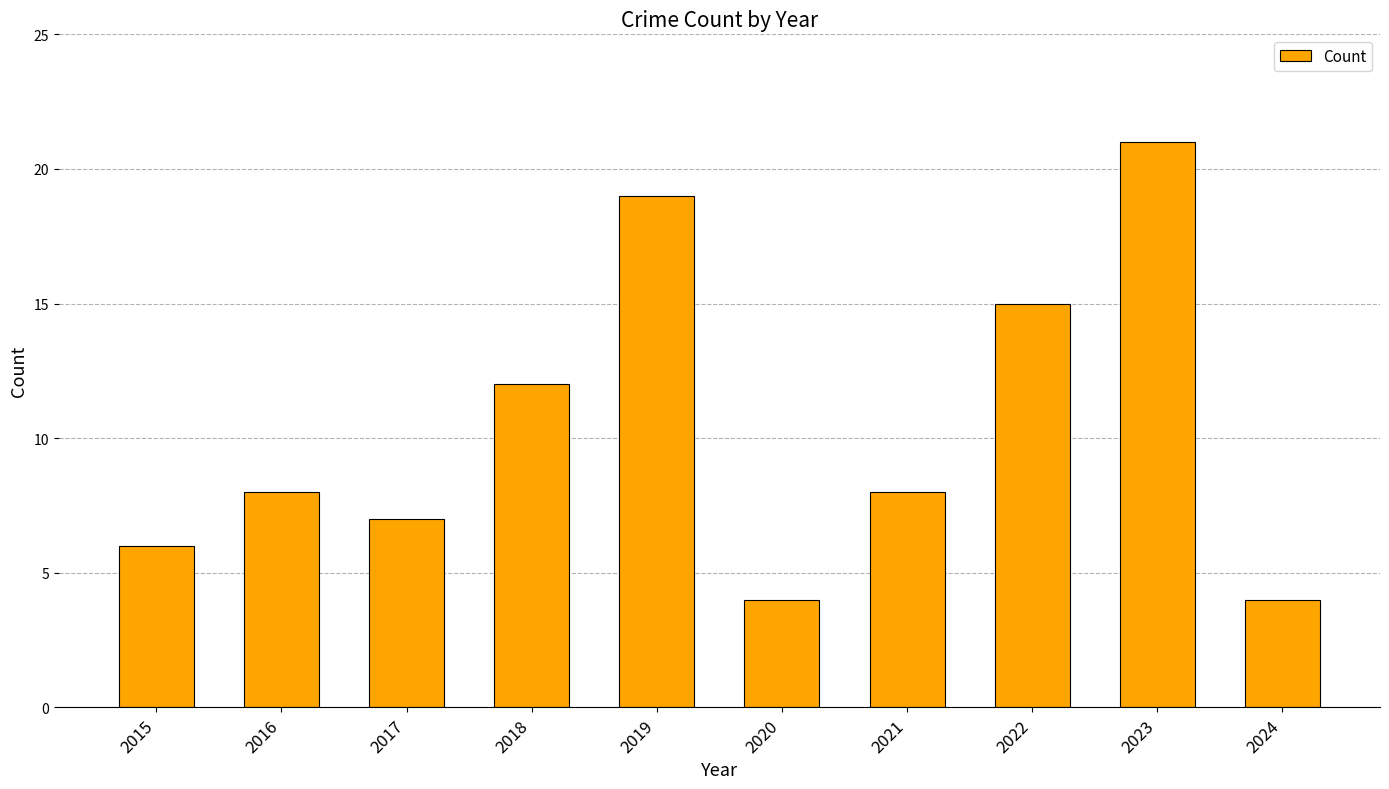

What is the difference between the maximum and second lowest values?

17